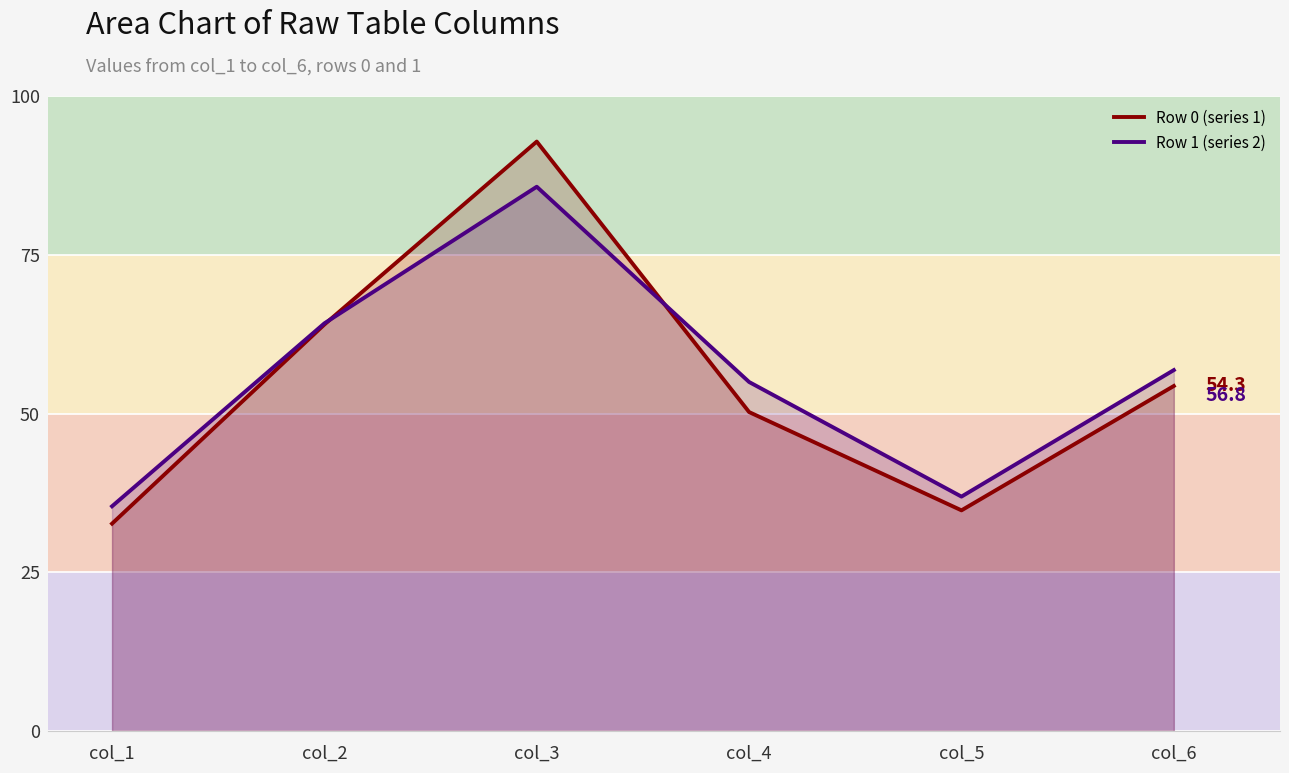

At which label is Row 0 (series 1) closest to 62?

col_2